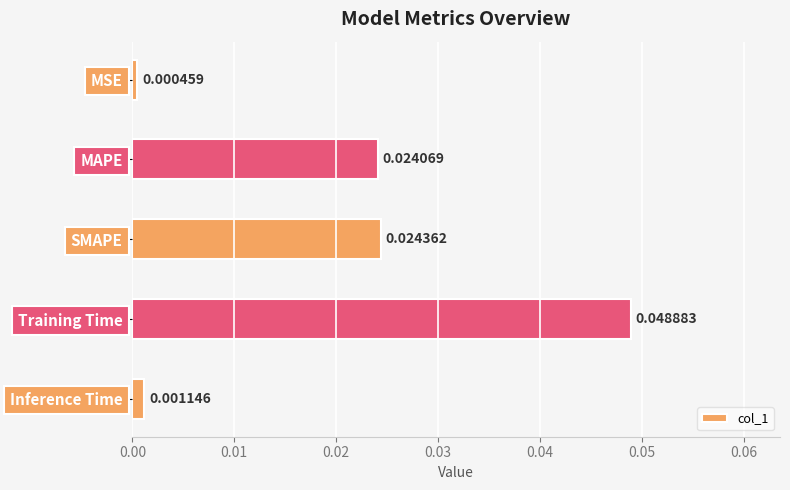

Rank the categories by value from lowest to highest.

MSE, Inference Time, MAPE, SMAPE, Training Time